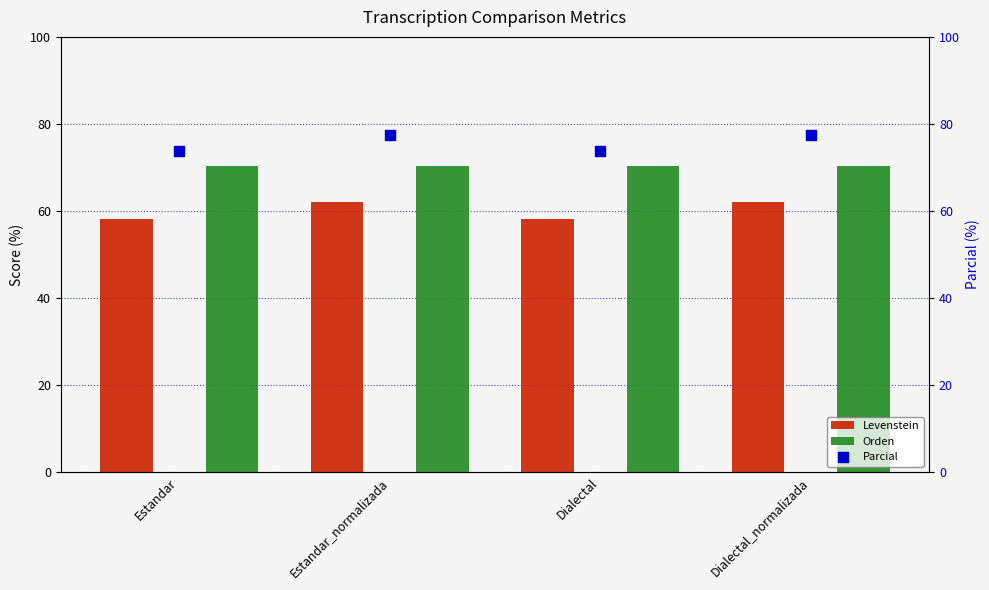

What is the total value across all series at Dialectal_normalizada?

210.0